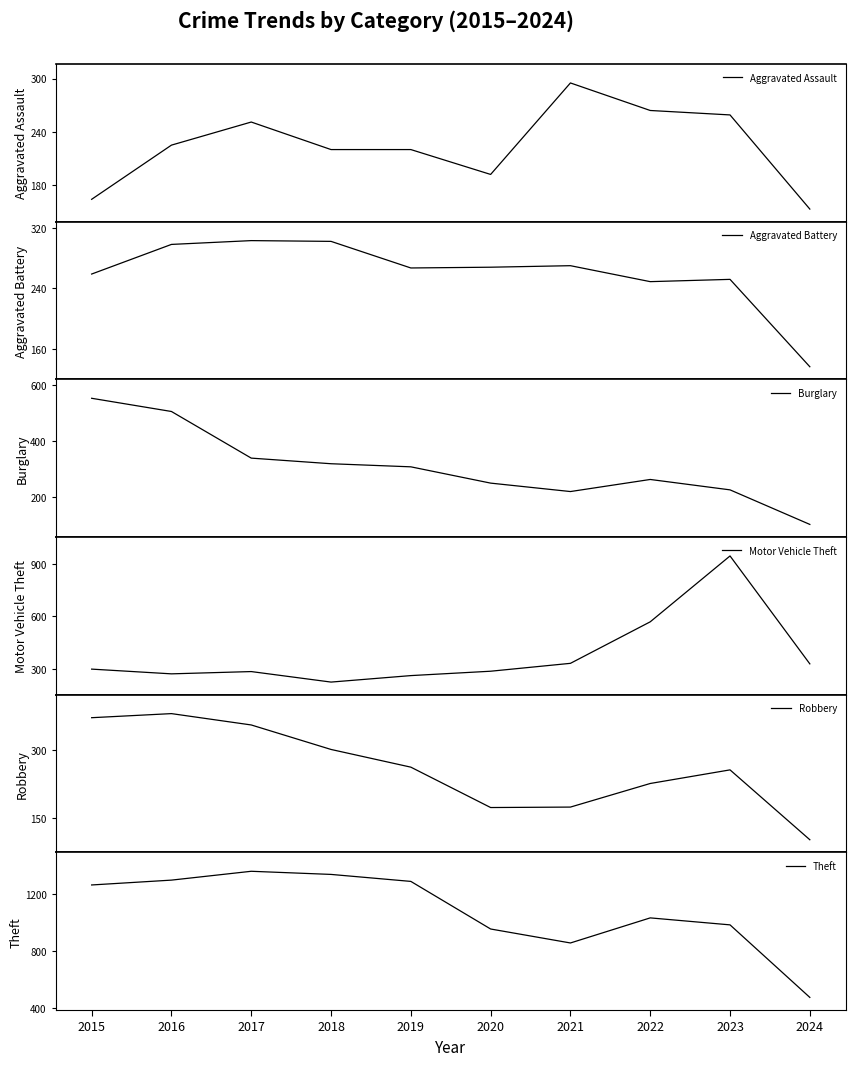

What are all the series names shown in the legend?

Aggravated Assault, Aggravated Battery, Burglary, Motor Vehicle Theft, Robbery, Theft